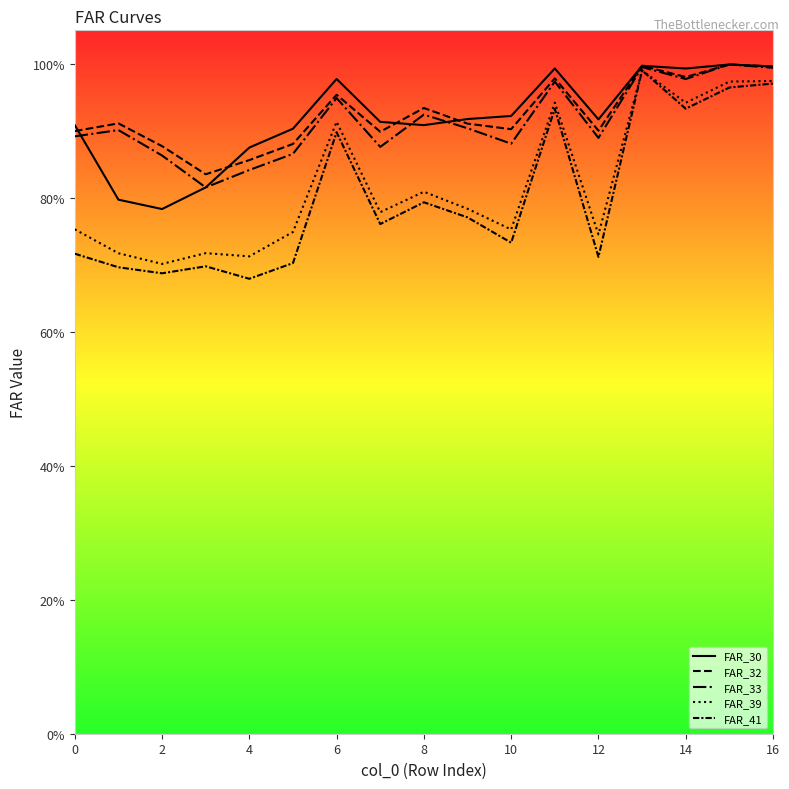

Does the chart display data point markers on the line(s)?

No